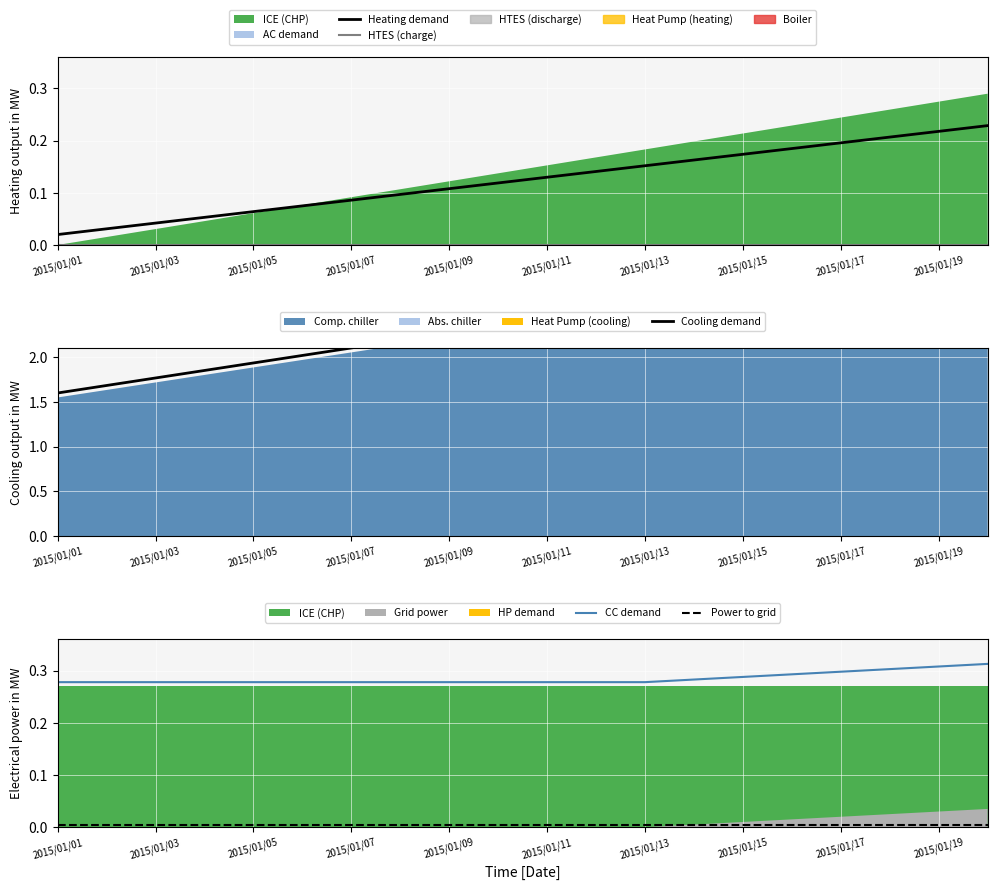

List the series in order of their peak value, lowest first.

HTES (charge), Power to grid, Heating demand, CC demand, Cooling demand